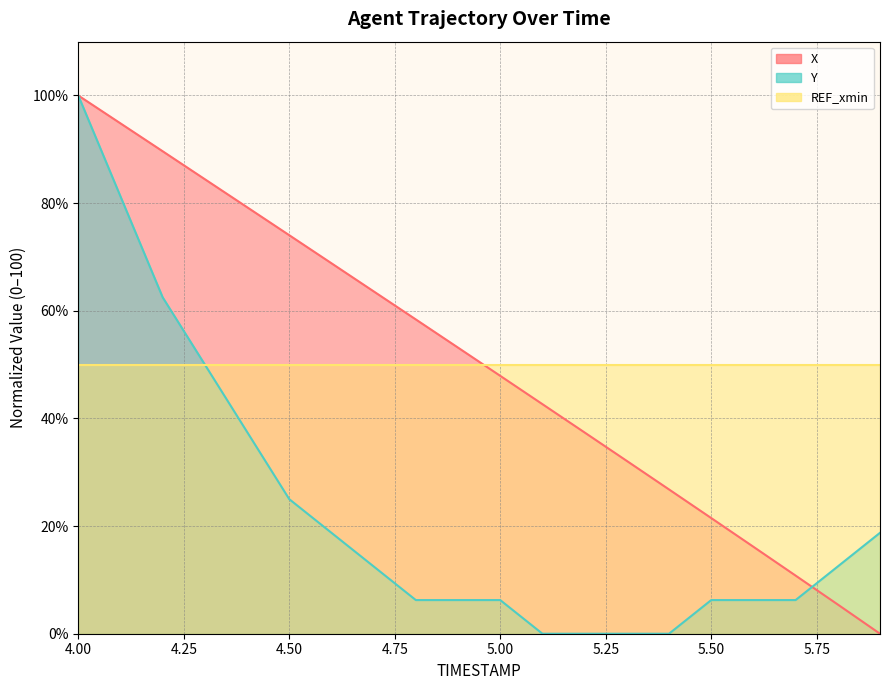

True or false: Y has a value of 3.8 at 5.7.

False